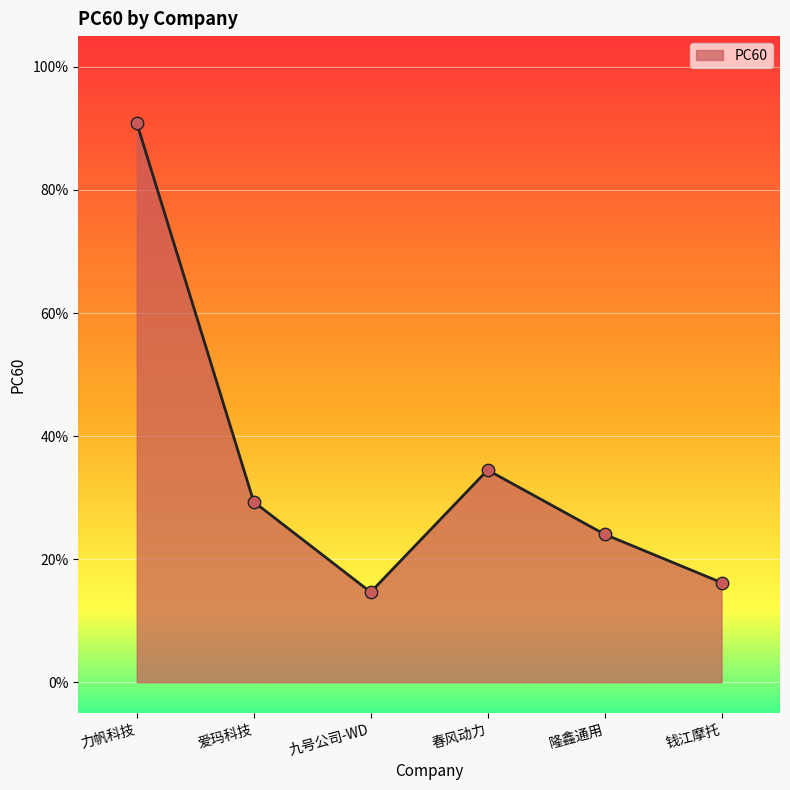

What is the change in value from 爱玛科技 to 九号公司-WD?

-0.1